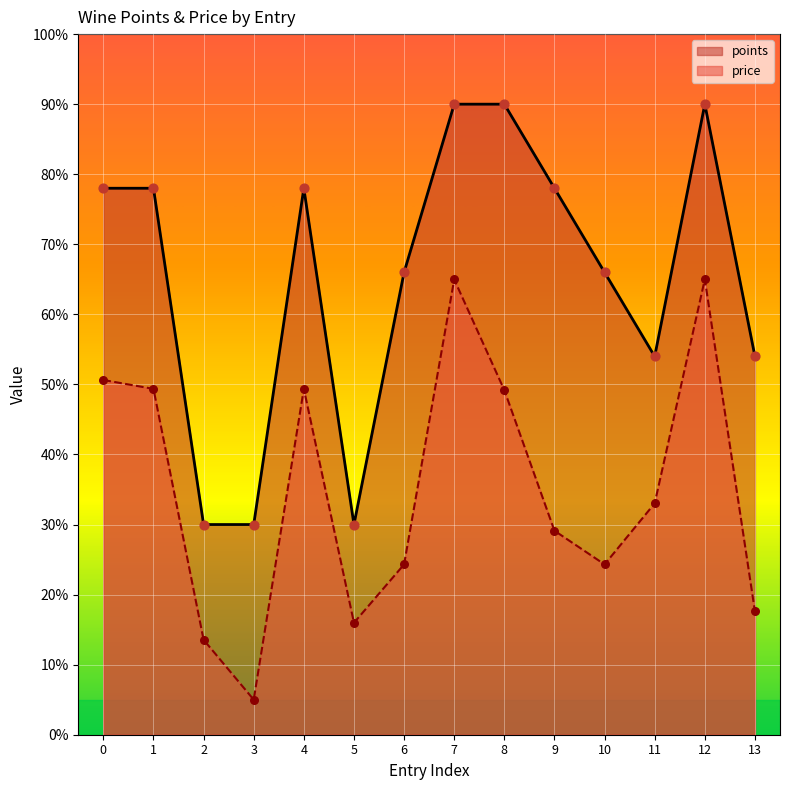

What are all the series names shown in the legend?

points, price